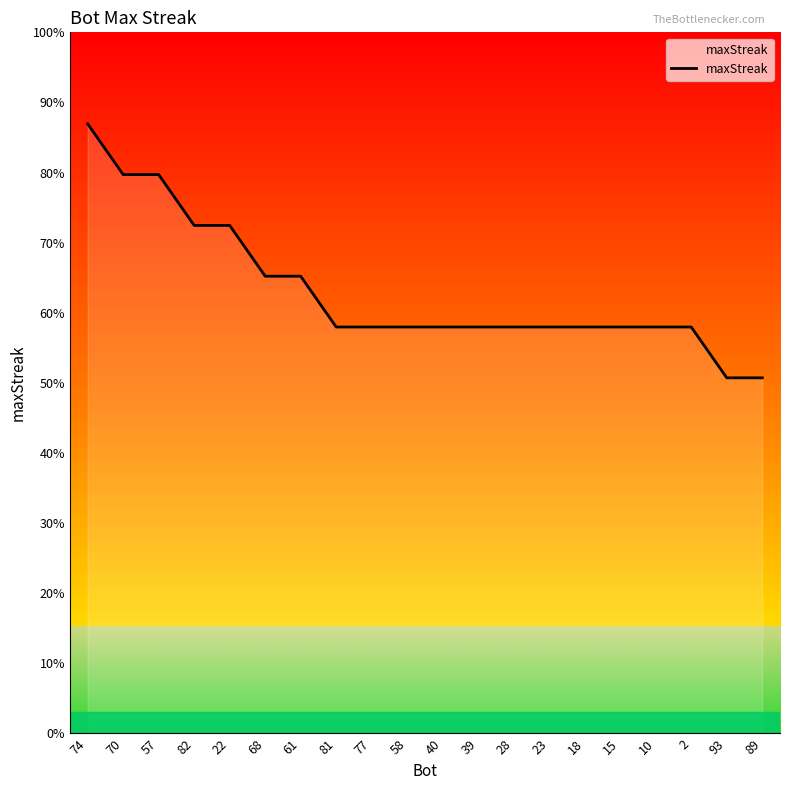

Is this an area chart (filled region under the line)?

Yes